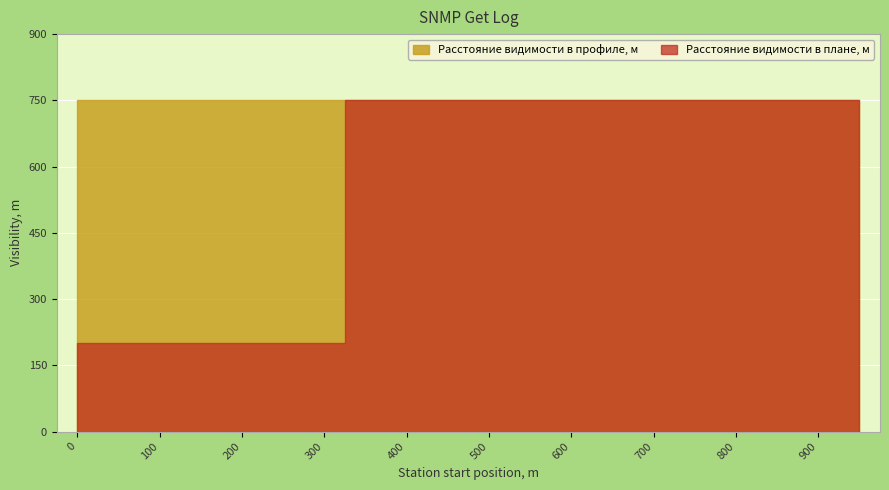

True or false: Расстояние видимости в плане, м has more than 0 interior local peaks.

False